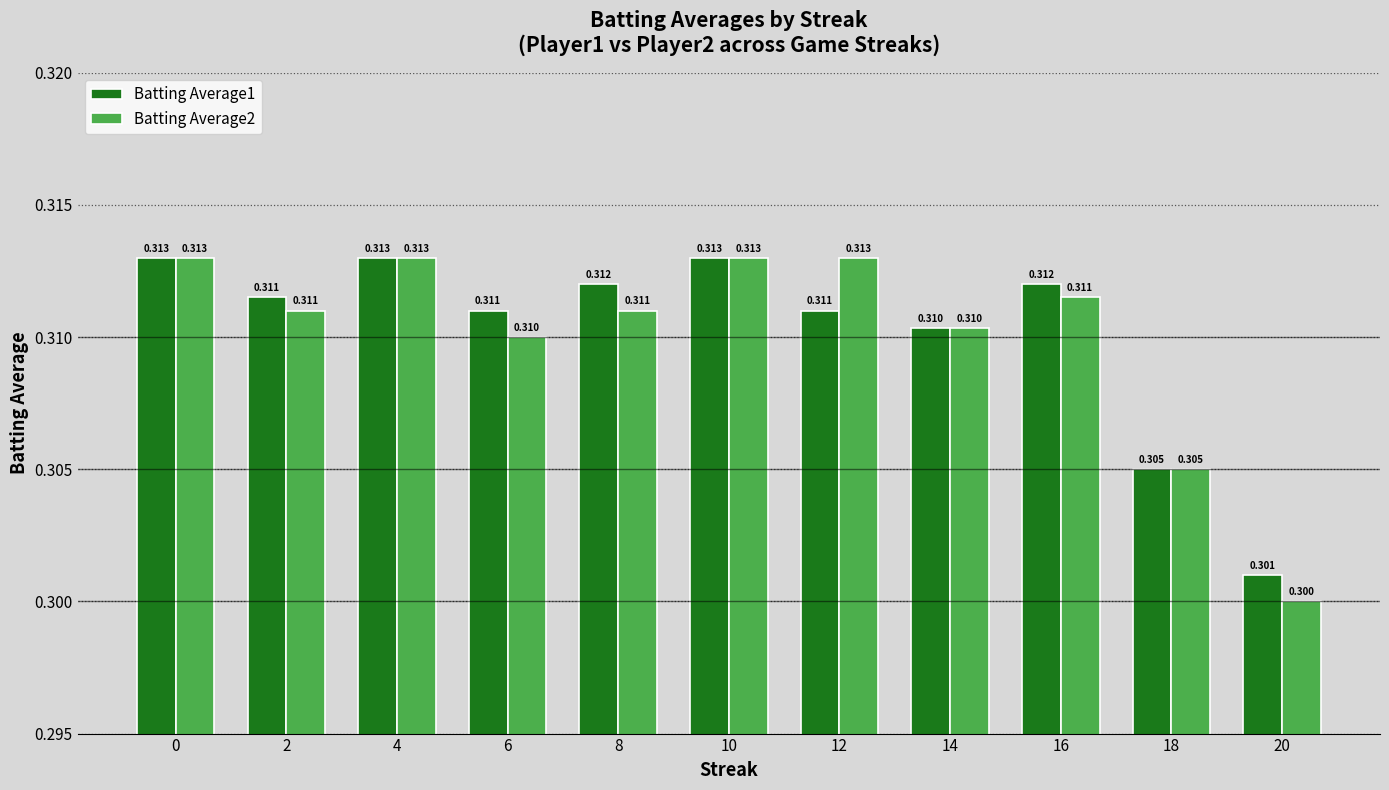

Is the value of Batting Average2 at 14 greater than the value of Batting Average1 at 18?

Yes